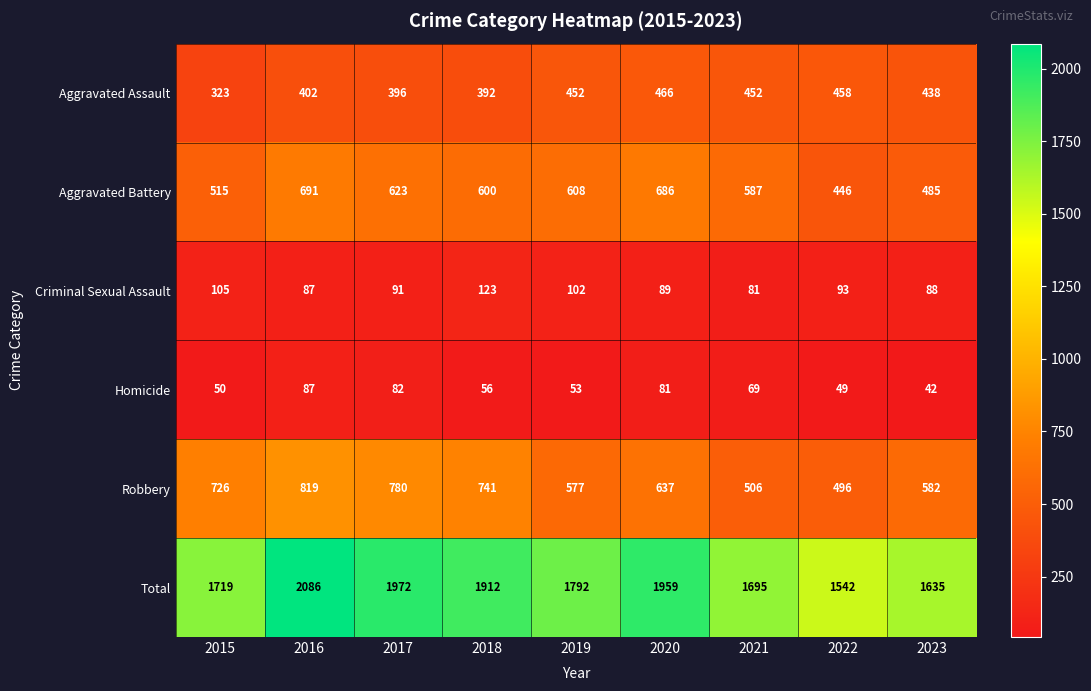

Which series has the largest total across all categories?

Total